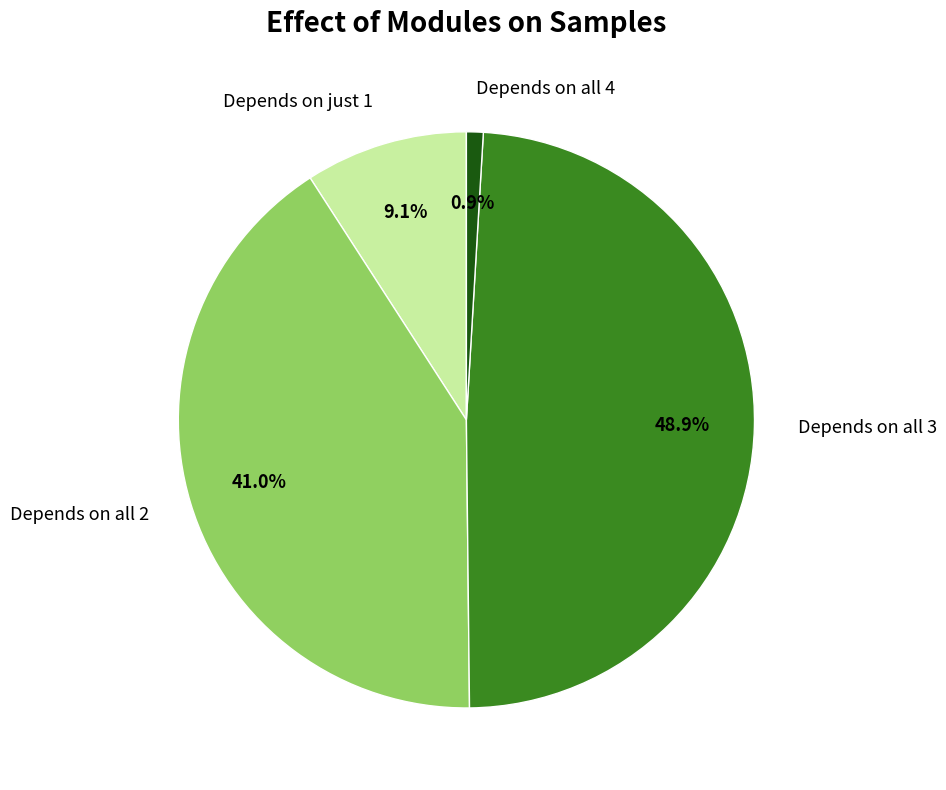

How many slices are in this pie chart?

4